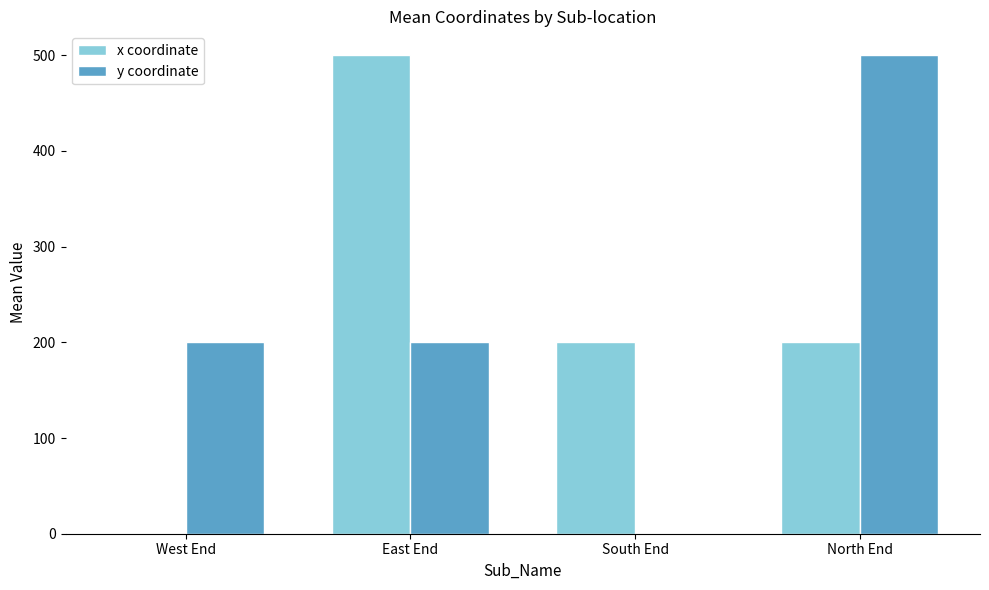

Which series changed the most between West End and North End?

y coordinate